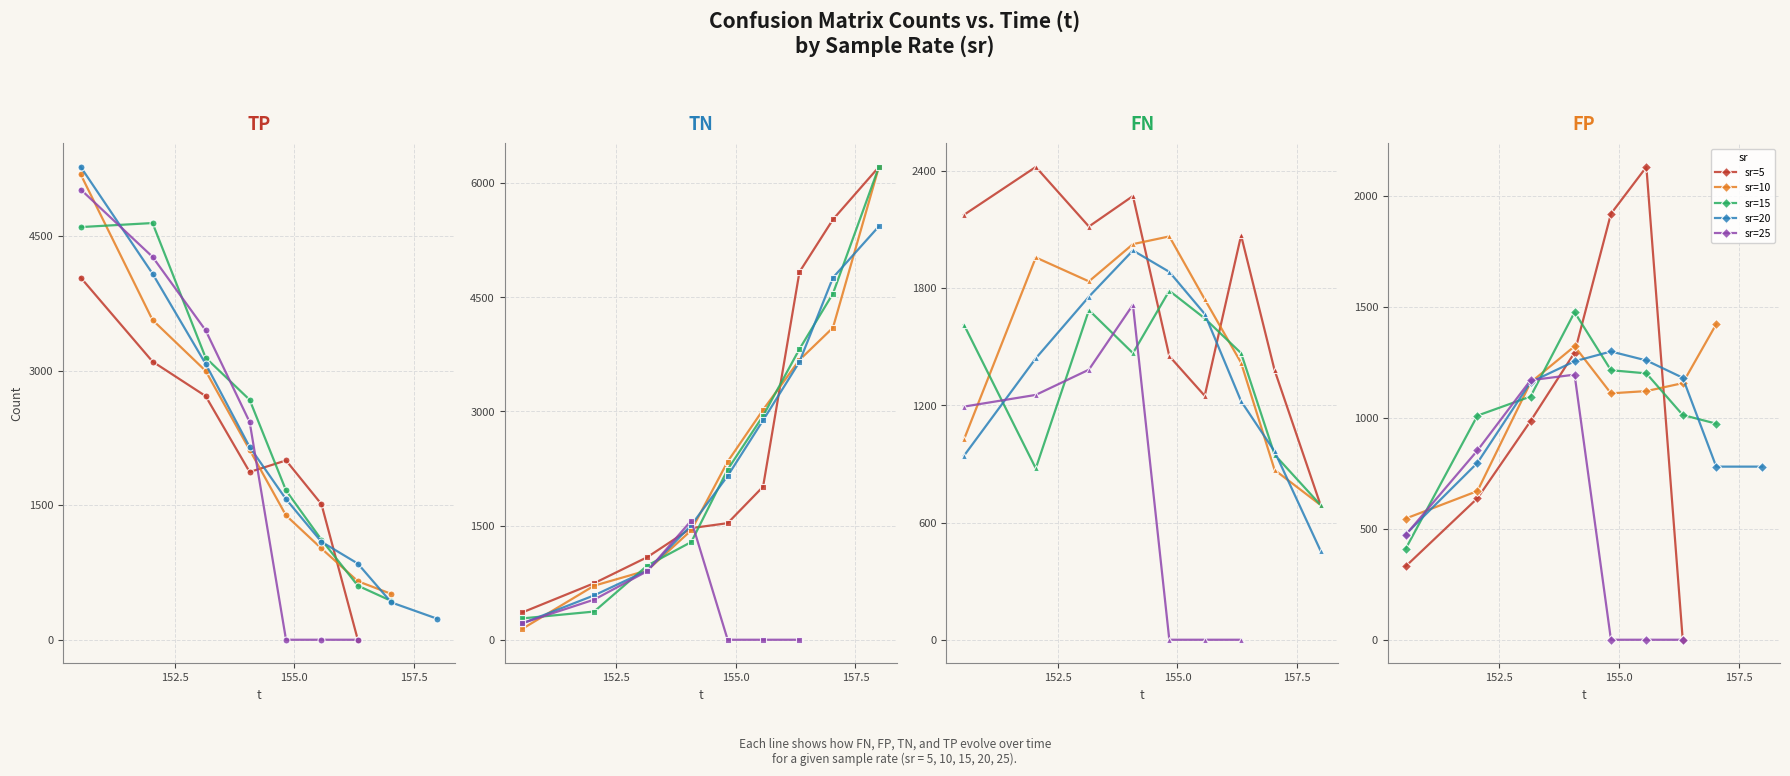

How many data points in TP are less than 1998?

20